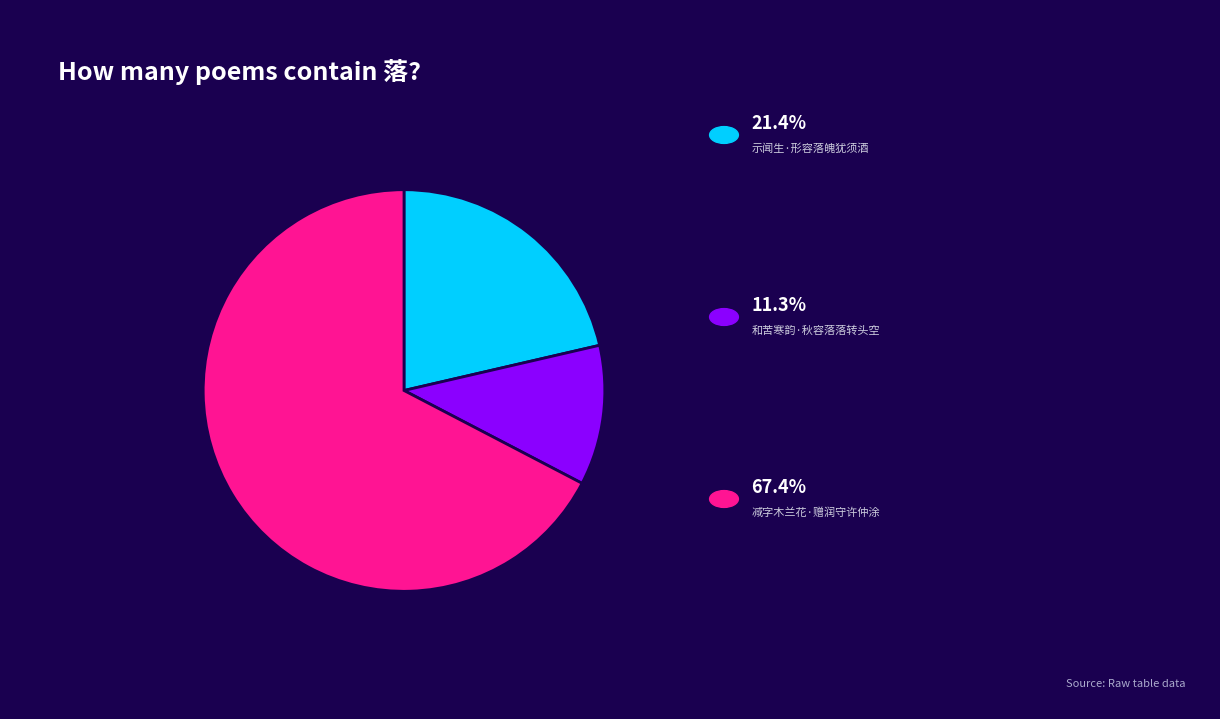

Is there a majority slice in this chart?

Yes